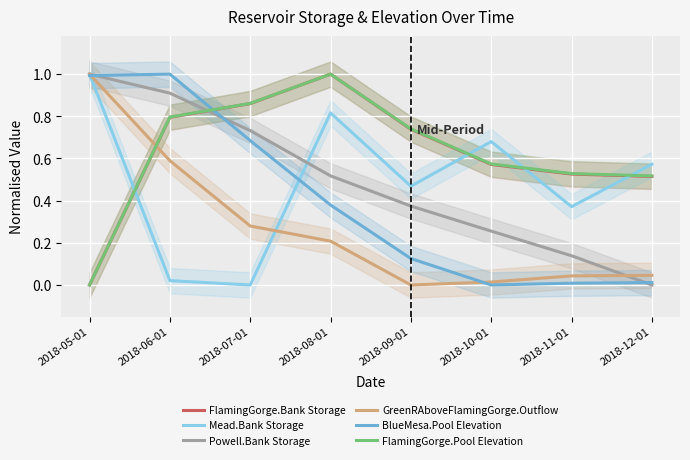

Is it true that Powell.Bank Storage equals 0.3 at 2018-10-01?

True